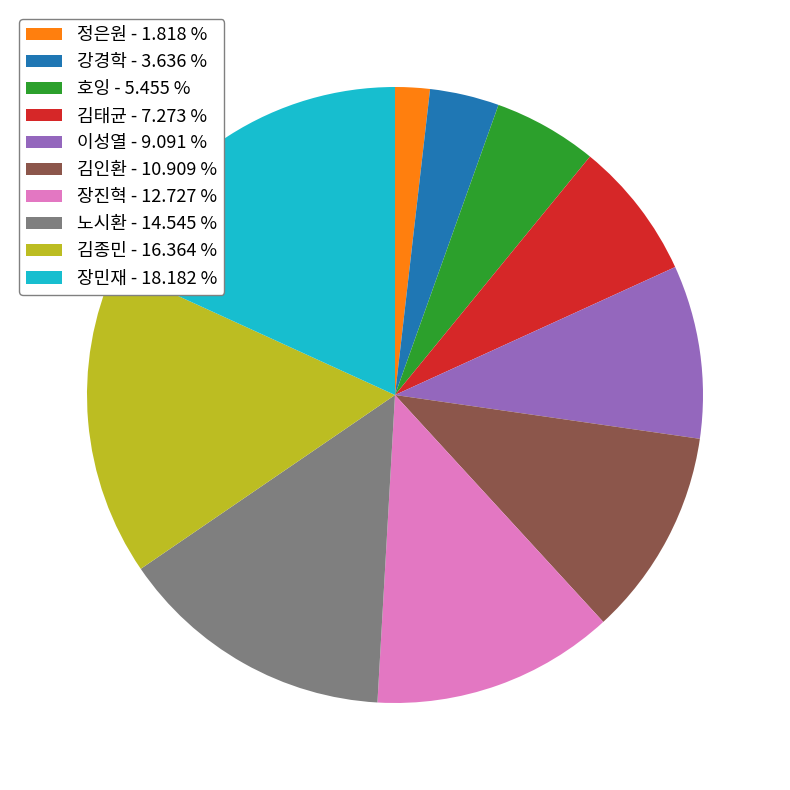

Is the sum of 노시환 - 14.545 % and 호잉 - 5.455 % greater than half?

No